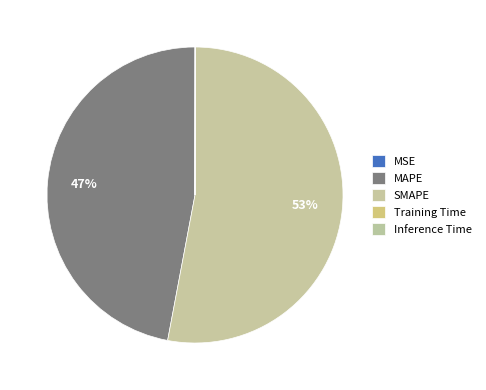

To the nearest percent, what is the difference between the MAPE and SMAPE slice percentages?

6%